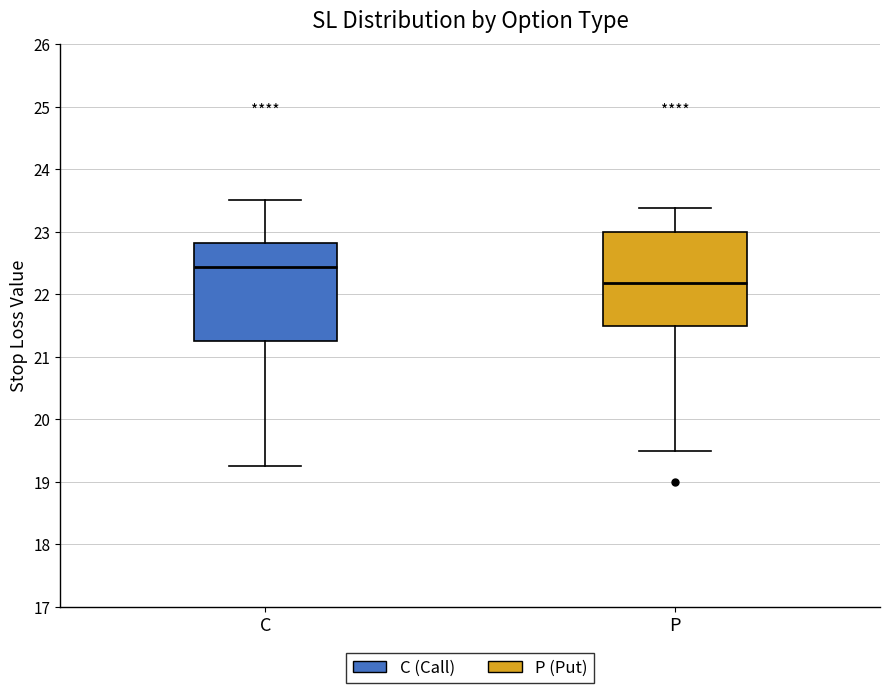

Reading left to right, read every box against the y-axis: the position of its median line, the range the box covers, and the ends of its whiskers. The values are not printed on the chart, so give them approximately, as read against the axis.

C: median 22.4, box 21.3 to 22.8, whiskers 19.3 to 23.5
P: median 22.2, box 21.5 to 23.0, whiskers 19.5 to 23.4